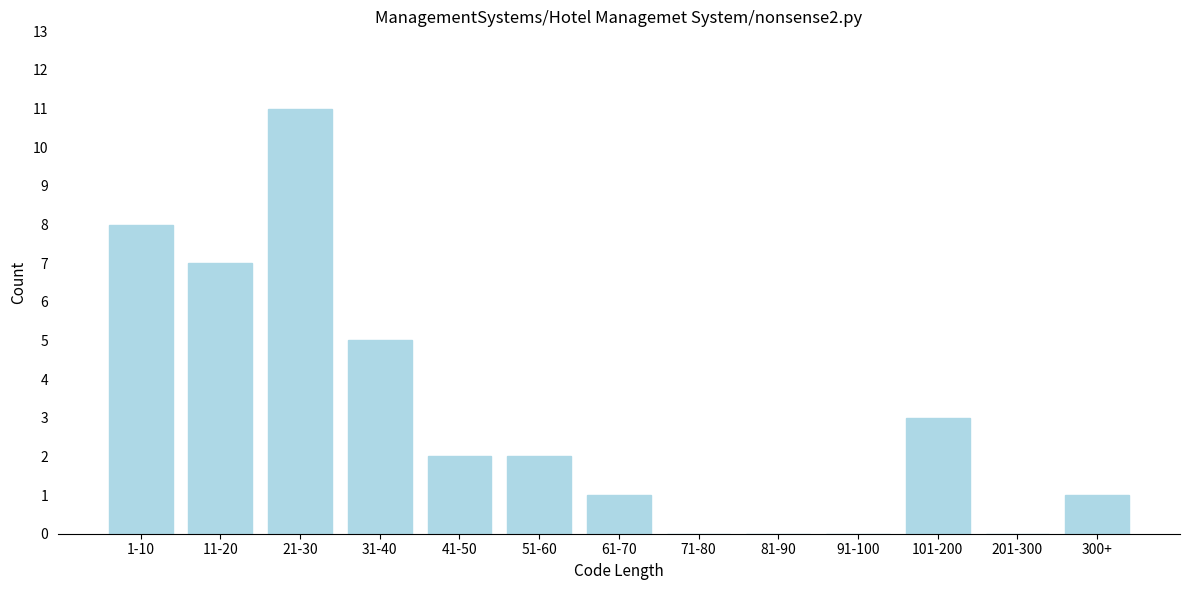

Reading right to left, list all the values displayed in this chart.

300+=1	201-300=0	101-200=3	91-100=0	81-90=0	71-80=0	61-70=1	51-60=2	41-50=2	31-40=5	21-30=11	11-20=7	1-10=8